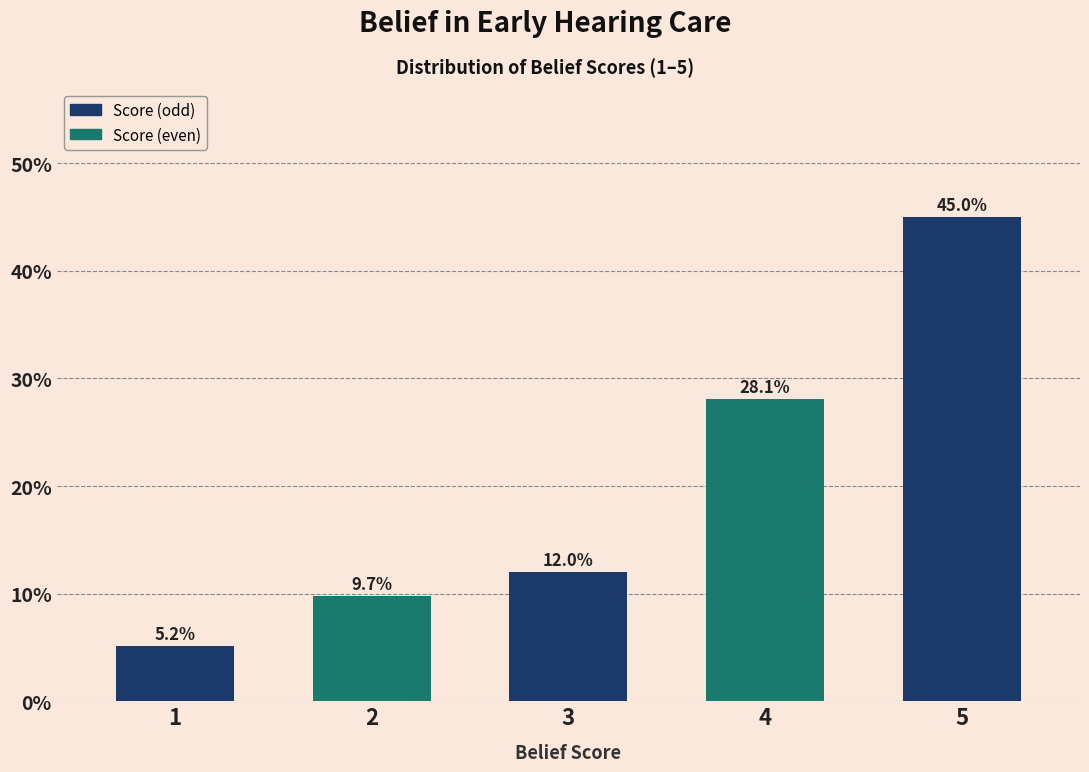

Reading left to right, transcribe all the data shown in this chart.

5.2	9.7	12.0	28.1	45.0